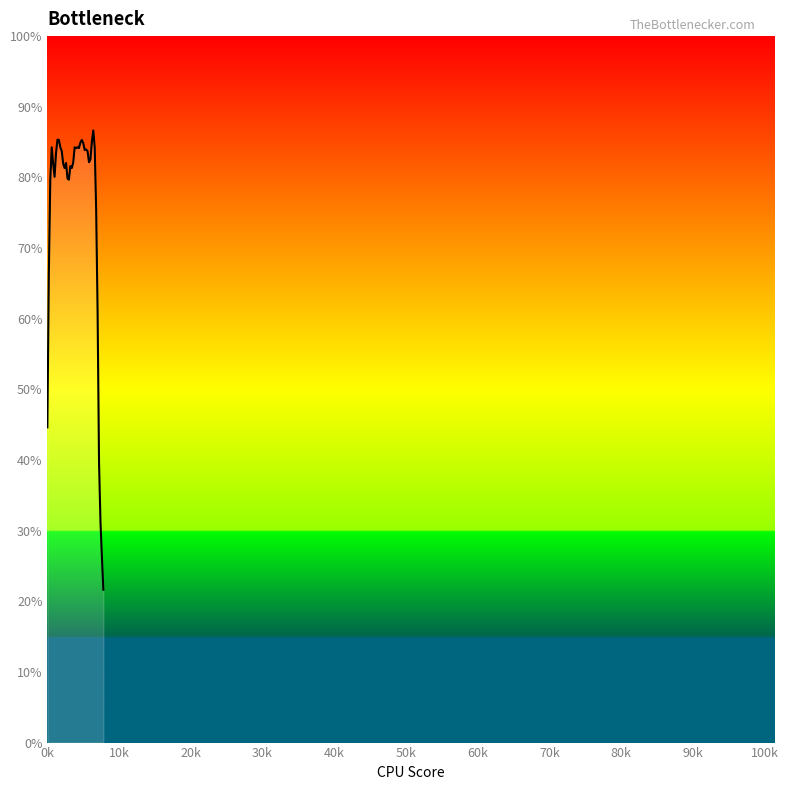

What is the difference between the maximum and minimum values?

65.0